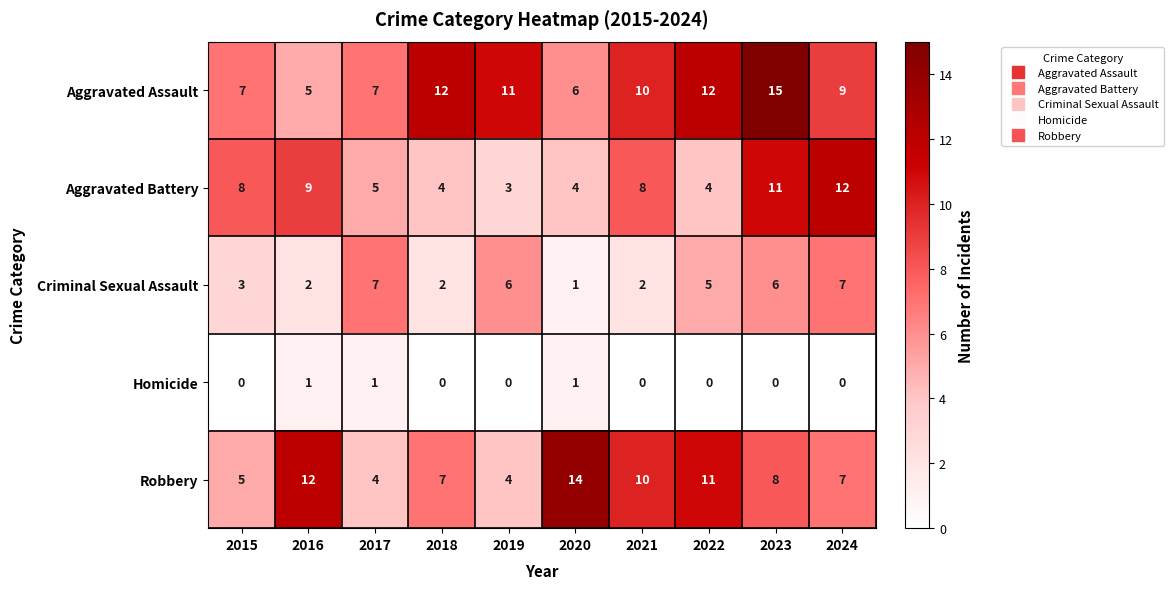

What is the minimum value for Aggravated Assault?

5